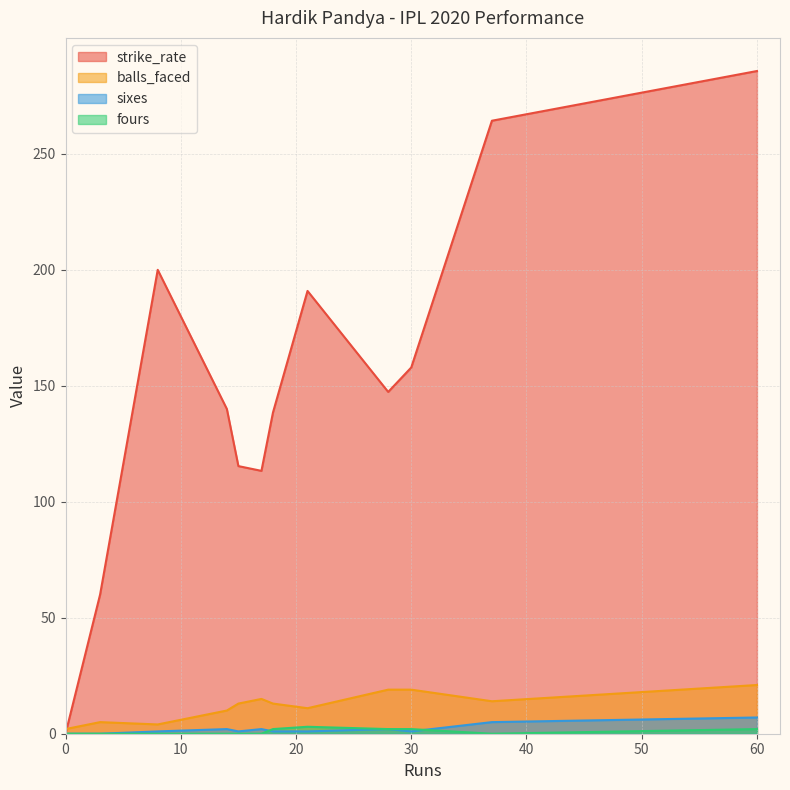

Between 14 and 17, which series saw the biggest shift?

strike_rate